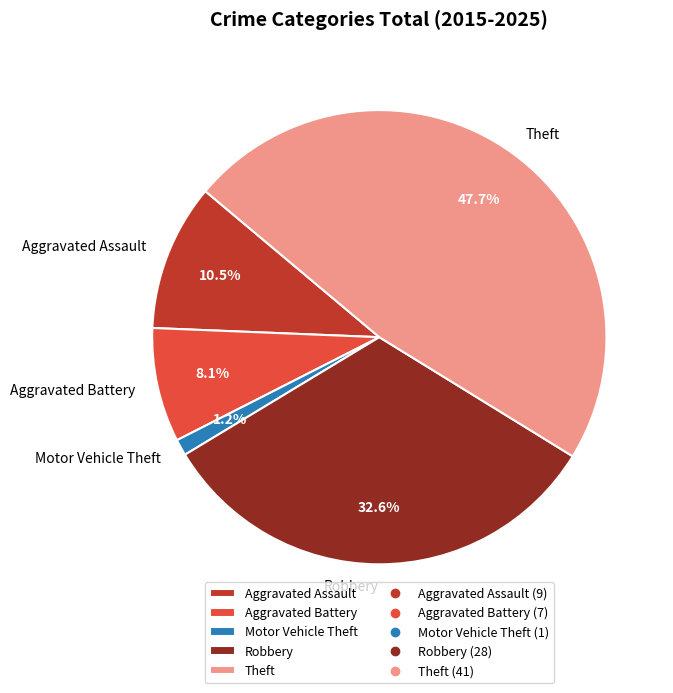

Which has a higher value, Robbery or Theft?

Theft